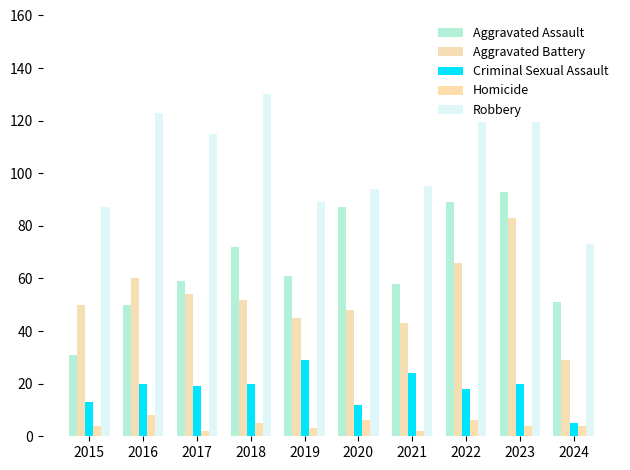

What is the difference between the second highest and minimum values in the Homicide series?

4